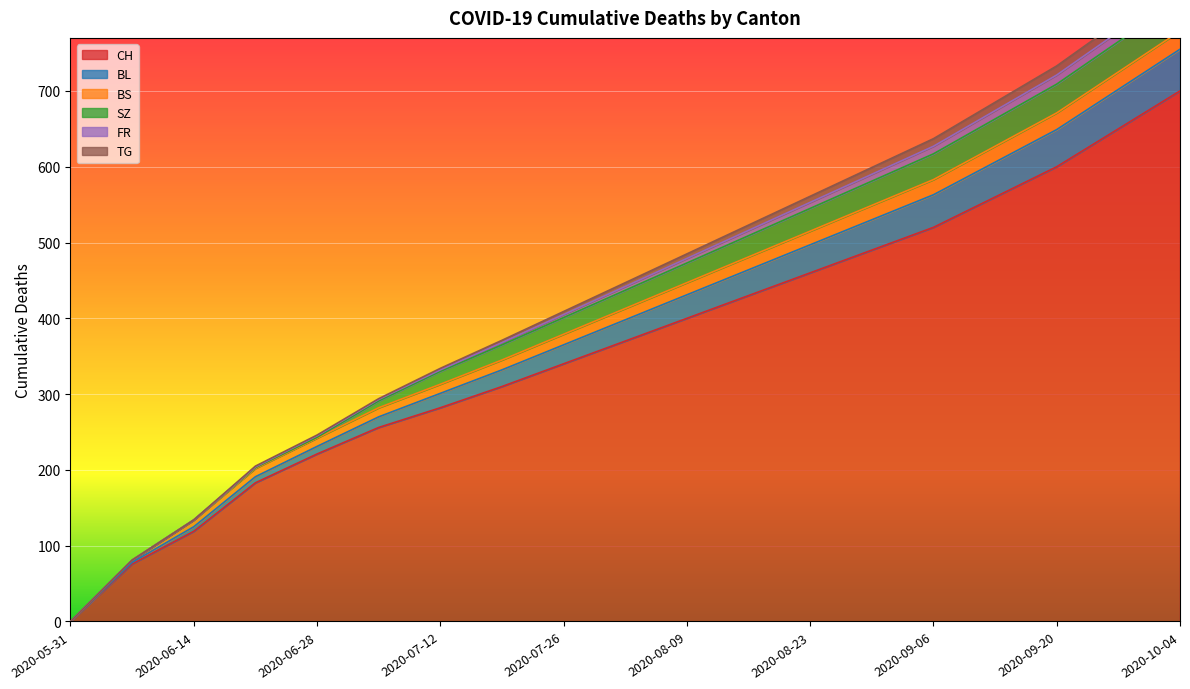

The CH series shows 221 at 2020-06-28. True or false?

True